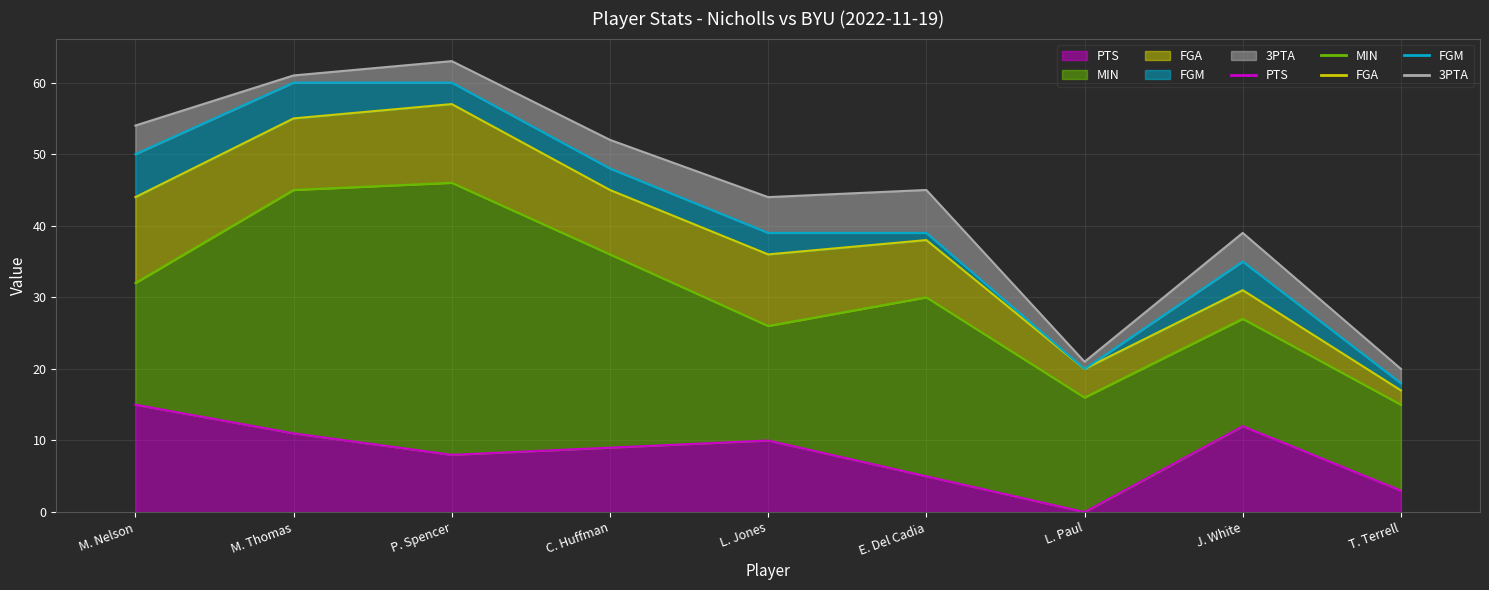

True or false: PTS has more than 1 points higher than both neighbors.

True